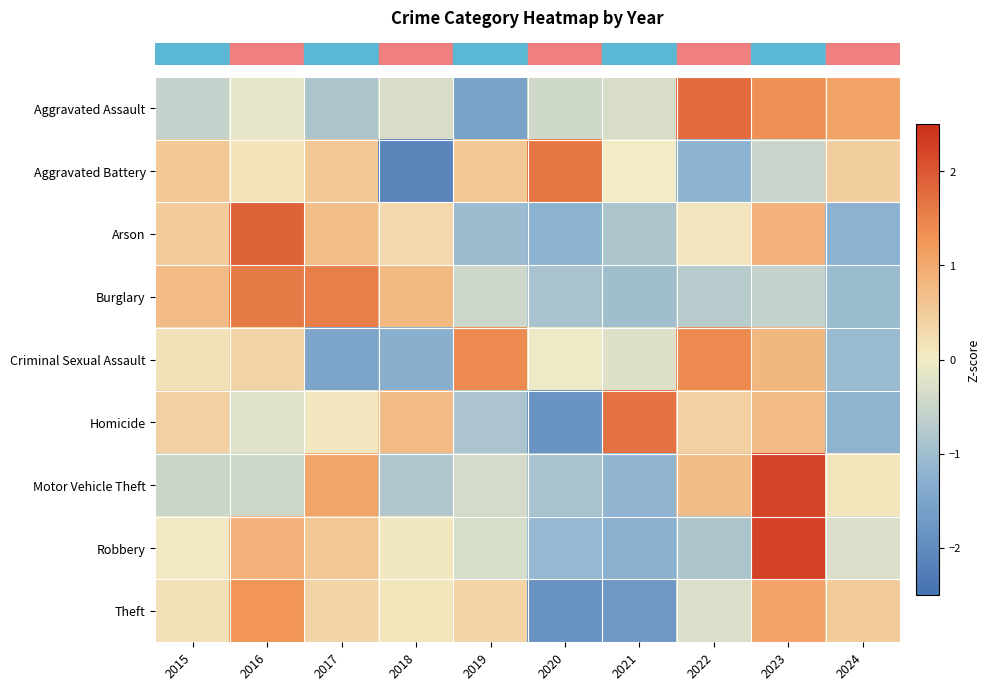

Between 2018 and 2020, which is larger?

2018